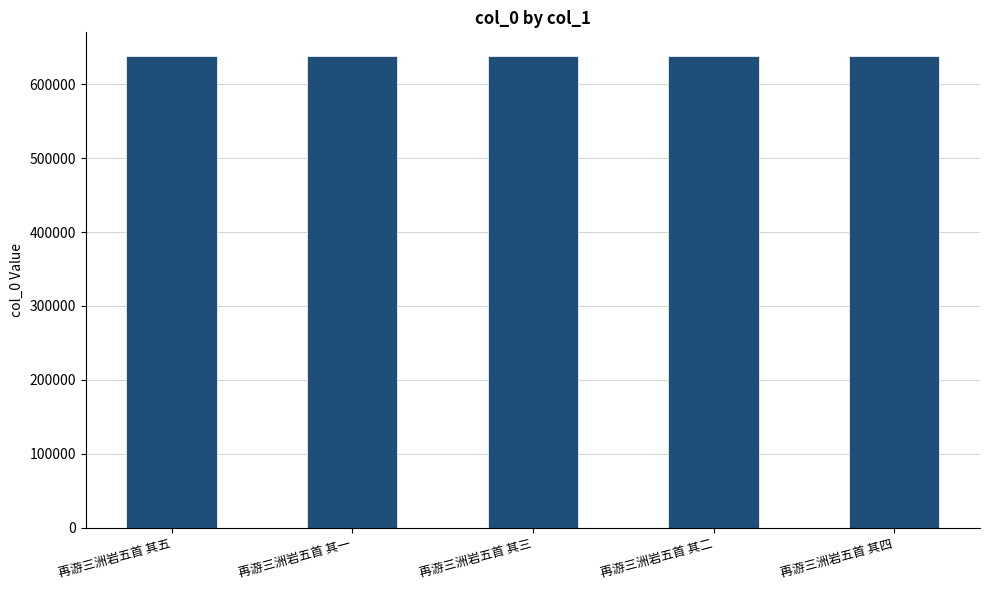

Does the chart contain stacked bars?

No